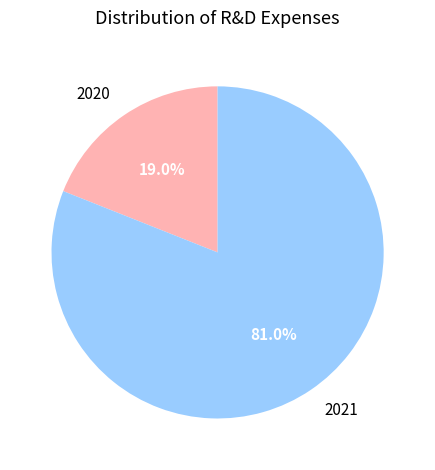

To the nearest percent, what portion does 2020 represent?

19%